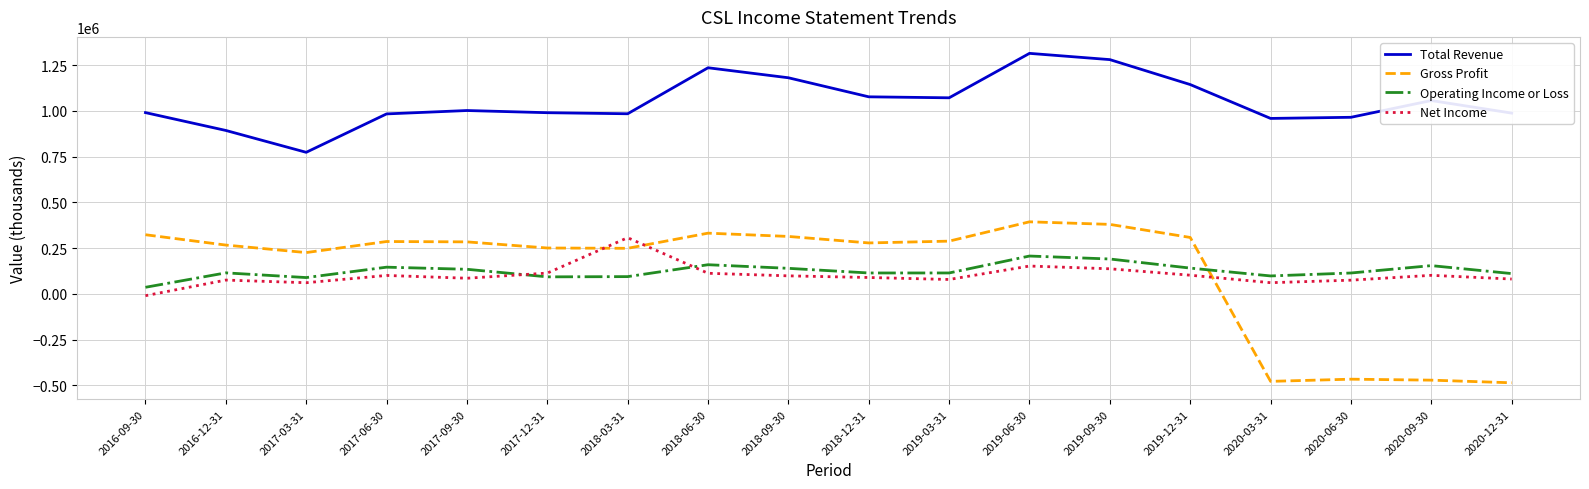

Which series ends up on top after the final intersection of Operating Income or Loss and Net Income?

Operating Income or Loss